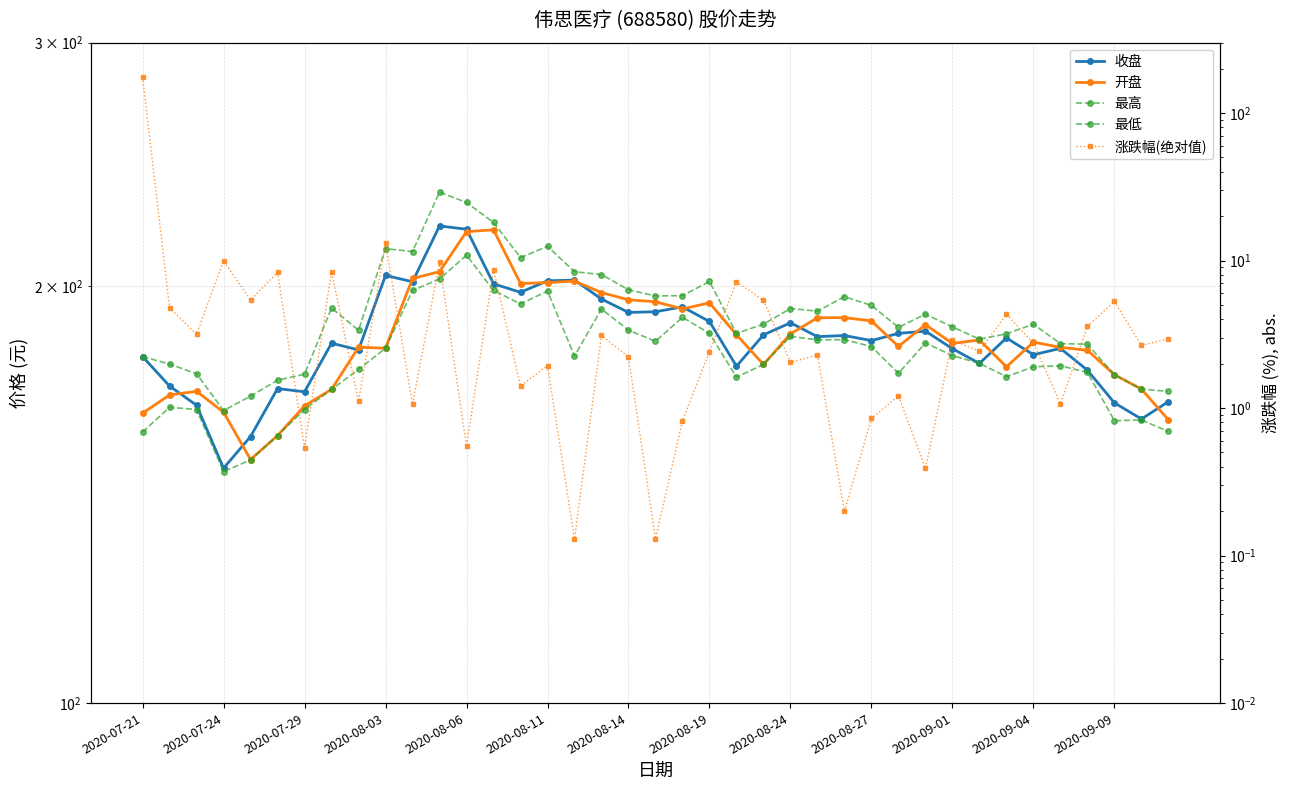

At 17, list the series in order from smallest to largest.

涨跌幅(绝对值), 最低, 收盘, 开盘, 最高